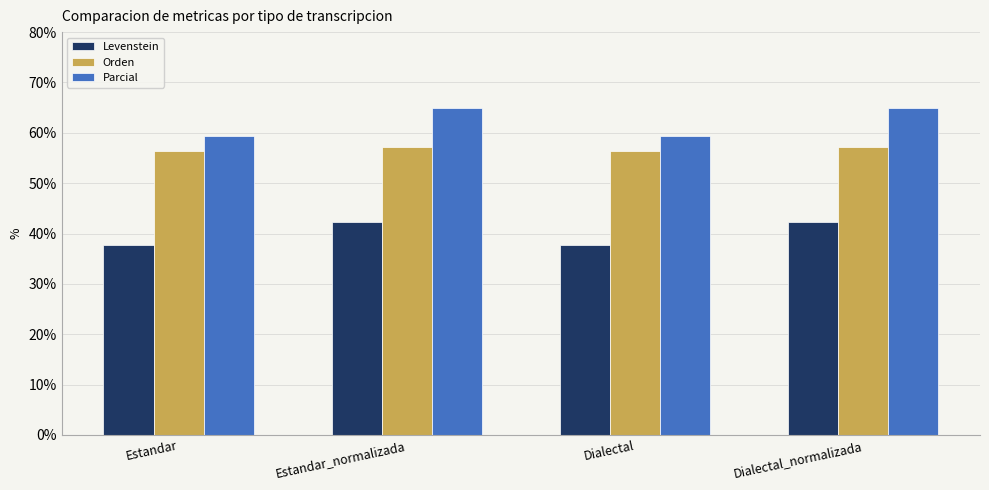

How many data points does each series have?

4